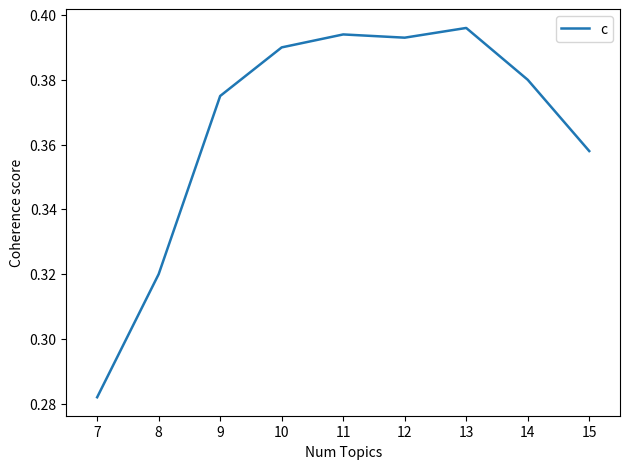

At which category does the chart reach its minimum across all series?

7